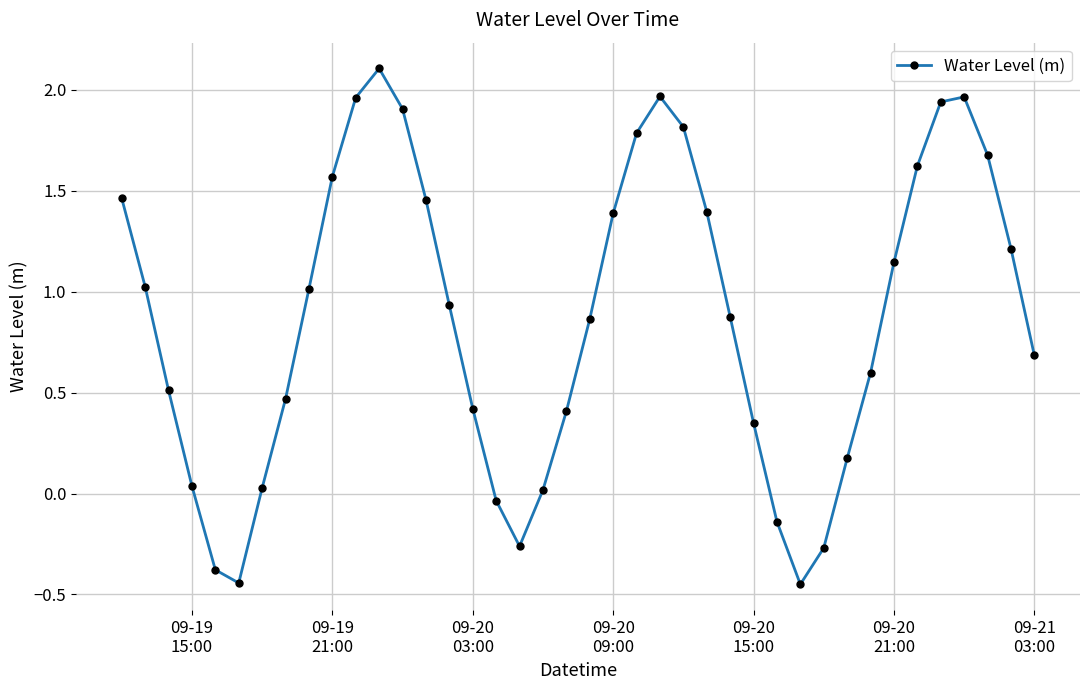

How many data points are above 0?

33